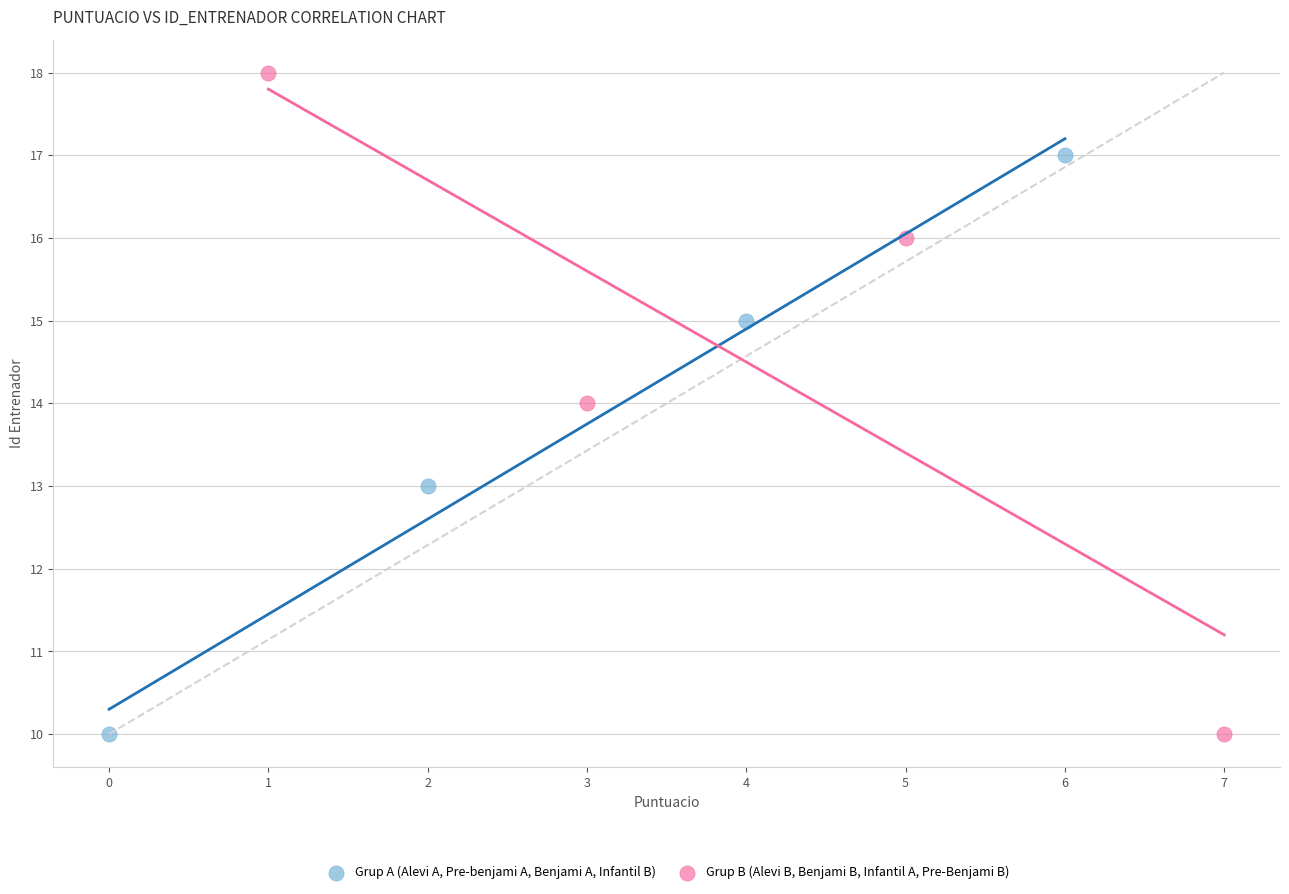

Which series reaches the maximum Y coordinate?

Grup B (Alevi B, Benjami B, Infantil A, Pre-Benjami B)